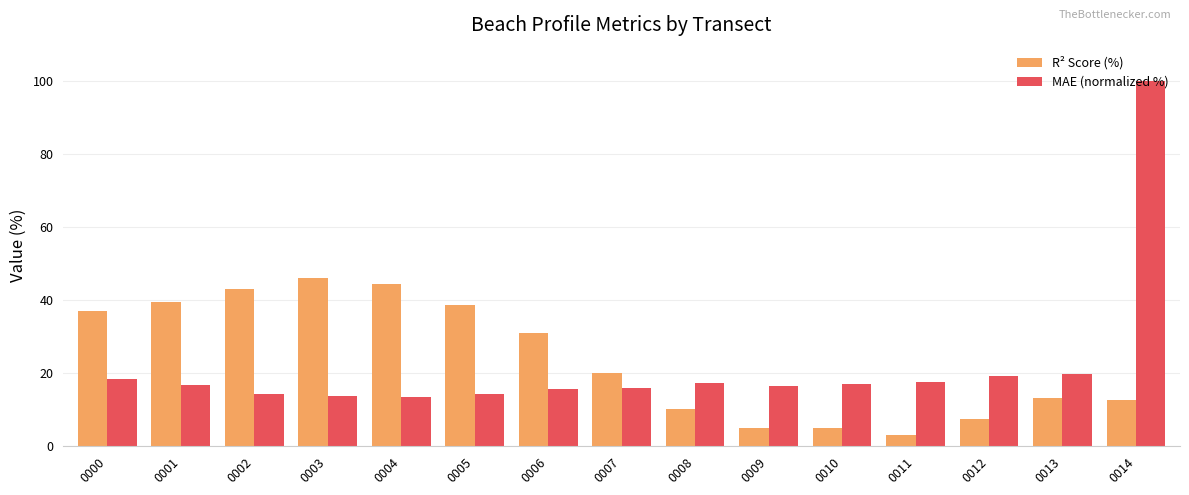

What is the difference between the highest and lowest values at 0010?

12.0